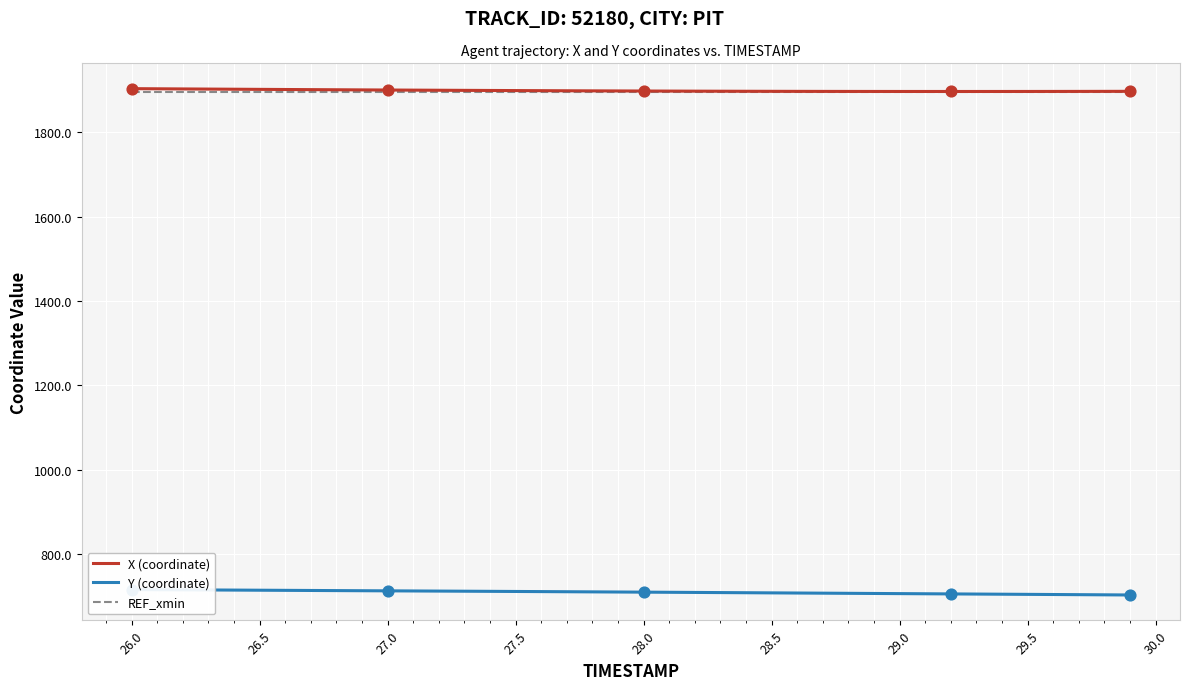

What are all the series names shown in the legend?

X (coordinate), Y (coordinate), REF_xmin